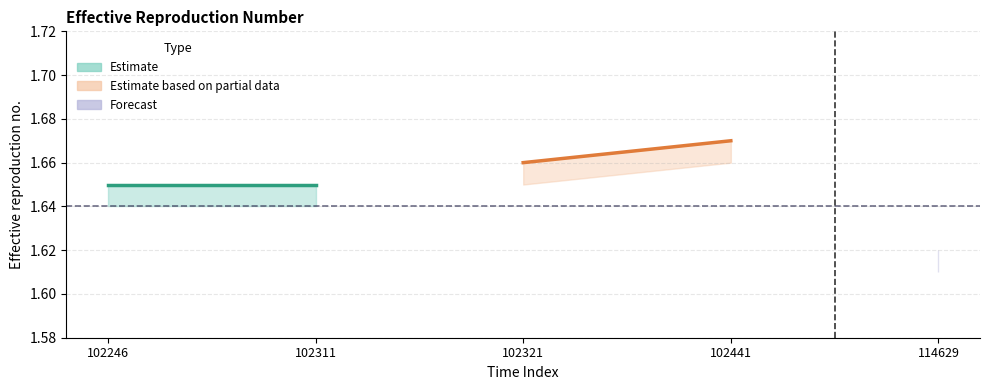

Is this an area chart (filled region under the line)?

No